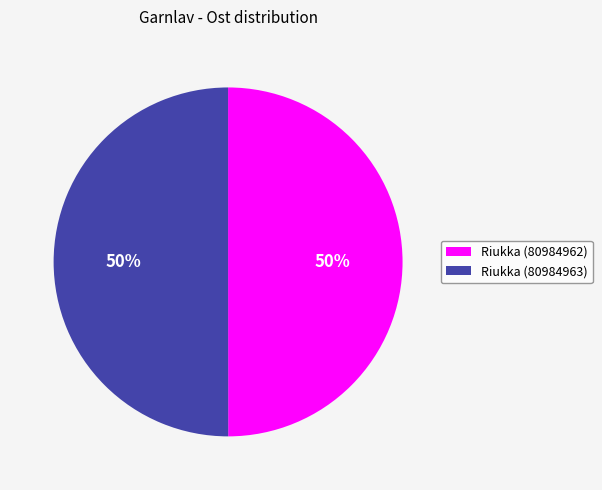

Combined, do Riukka (80984962) and Riukka (80984963) account for over 50%?

Yes